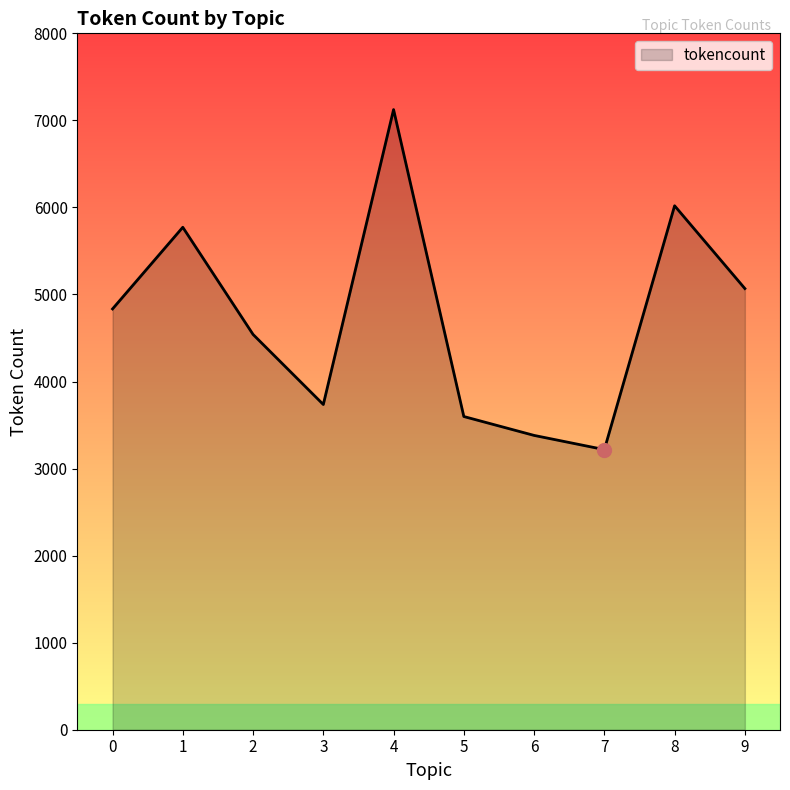

How many lines are shown in the chart?

1